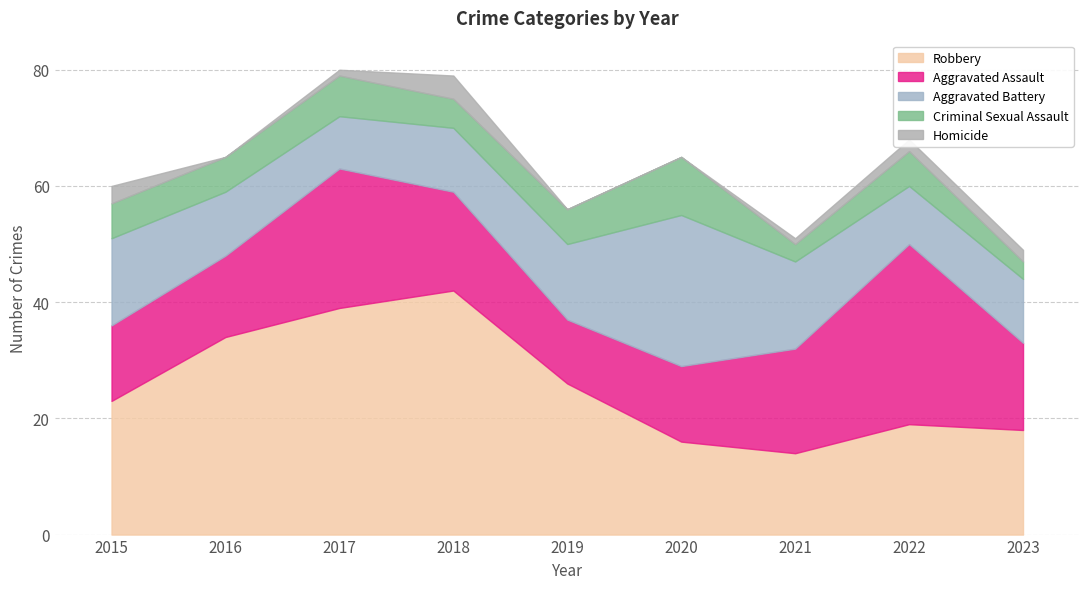

True or false: Robbery has a value of 16 at 2020.

True